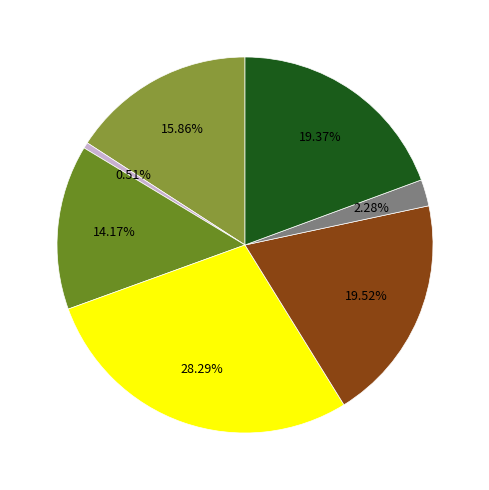

Is there a majority slice in this chart?

No